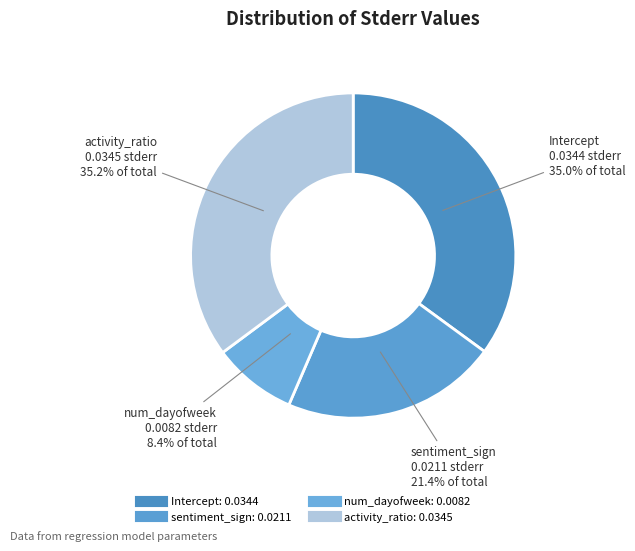

To the nearest percent, what portion does num_dayofweek represent?

8%